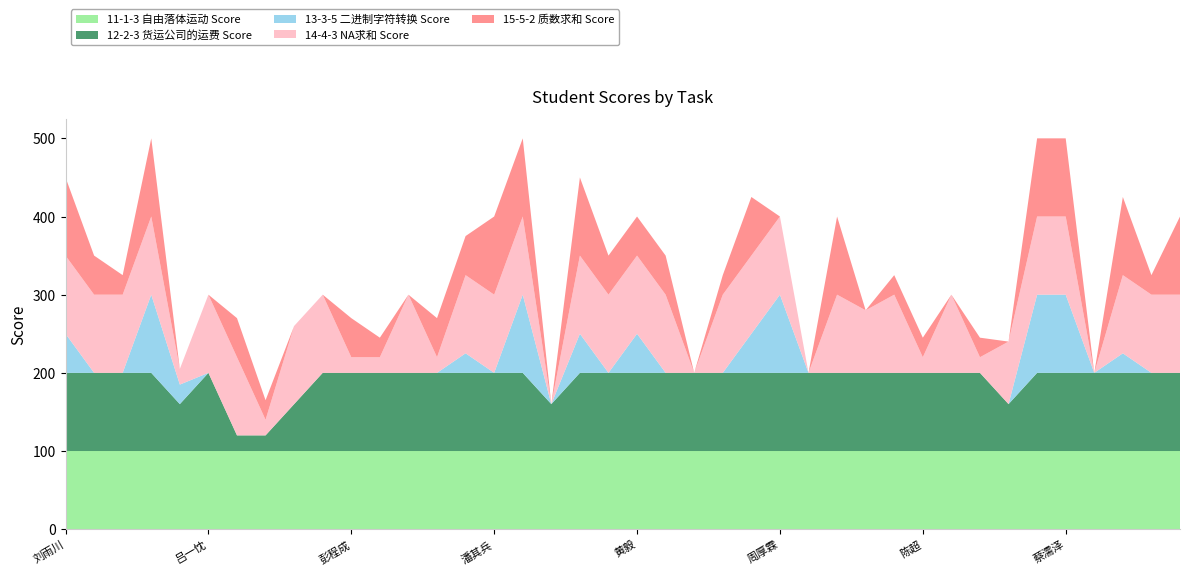

Reading right to left, what are all the values shown in this chart?

11-1-3 自由落体运动 Score: 陈冬=100	张晨芳=100	张文博=100	康礼倩=100	蔡濡泽=100	谢子轩=100	雷谨铭=100	唐发权=100	董龙涛=100	陈超=100	魏芸=100	戎淇舰=100	张陆宇=100	李思慧=100	周厚霖=100	邱之扬=100	罗河进=100	郑永远=100	张桂宾=100	黄毅=100	黄子凡=100	付凯文=100	宋晨昊=100	王浩=100	潘其兵=100	杨卓樾=100	王嘉琦=100	刘宝临=100	陈航=100	彭程成=100	张庭森=100	张旭东=100	付文博=100	张泽立=100	吕一忱=100	李兰=100	关良=100	刘奕=100	崔晓东=100	刘雨川=100
12-2-3 货运公司的运费 Score: 陈冬=100	张晨芳=100	张文博=100	康礼倩=100	蔡濡泽=100	谢子轩=100	雷谨铭=60	唐发权=100	董龙涛=100	陈超=100	魏芸=100	戎淇舰=100	张陆宇=100	李思慧=100	周厚霖=100	邱之扬=100	罗河进=100	郑永远=100	张桂宾=100	黄毅=100	黄子凡=100	付凯文=100	宋晨昊=60	王浩=100	潘其兵=100	杨卓樾=100	王嘉琦=100	刘宝临=100	陈航=100	彭程成=100	张庭森=100	张旭东=60	付文博=20	张泽立=20	吕一忱=100	李兰=60	关良=100	刘奕=100	崔晓东=100	刘雨川=100
13-3-5 二进制字符转换 Score: 陈冬=0	张晨芳=0	张文博=25	康礼倩=0	蔡濡泽=100	谢子轩=100	雷谨铭=0	唐发权=0	董龙涛=0	陈超=0	魏芸=0	戎淇舰=0	张陆宇=0	李思慧=0	周厚霖=100	邱之扬=50	罗河进=0	郑永远=0	张桂宾=0	黄毅=50	黄子凡=0	付凯文=50	宋晨昊=0	王浩=100	潘其兵=0	杨卓樾=25	王嘉琦=0	刘宝临=0	陈航=0	彭程成=0	张庭森=0	张旭东=0	付文博=0	张泽立=0	吕一忱=0	李兰=25	关良=100	刘奕=0	崔晓东=0	刘雨川=50
14-4-3 NA求和 Score: 陈冬=100	张晨芳=100	张文博=100	康礼倩=0	蔡濡泽=100	谢子轩=100	雷谨铭=80	唐发权=20	董龙涛=100	陈超=20	魏芸=100	戎淇舰=80	张陆宇=100	李思慧=0	周厚霖=100	邱之扬=100	罗河进=100	郑永远=0	张桂宾=100	黄毅=100	黄子凡=100	付凯文=100	宋晨昊=0	王浩=100	潘其兵=100	杨卓樾=100	王嘉琦=20	刘宝临=100	陈航=20	彭程成=20	张庭森=100	张旭东=100	付文博=20	张泽立=100	吕一忱=100	李兰=20	关良=100	刘奕=100	崔晓东=100	刘雨川=100
15-5-2 质数求和 Score: 陈冬=100	张晨芳=25	张文博=100	康礼倩=0	蔡濡泽=100	谢子轩=100	雷谨铭=0	唐发权=25	董龙涛=0	陈超=25	魏芸=25	戎淇舰=0	张陆宇=100	李思慧=0	周厚霖=0	邱之扬=75	罗河进=25	郑永远=0	张桂宾=50	黄毅=50	黄子凡=50	付凯文=100	宋晨昊=0	王浩=100	潘其兵=100	杨卓樾=50	王嘉琦=50	刘宝临=0	陈航=25	彭程成=50	张庭森=0	张旭东=0	付文博=25	张泽立=50	吕一忱=0	李兰=0	关良=100	刘奕=25	崔晓东=50	刘雨川=100